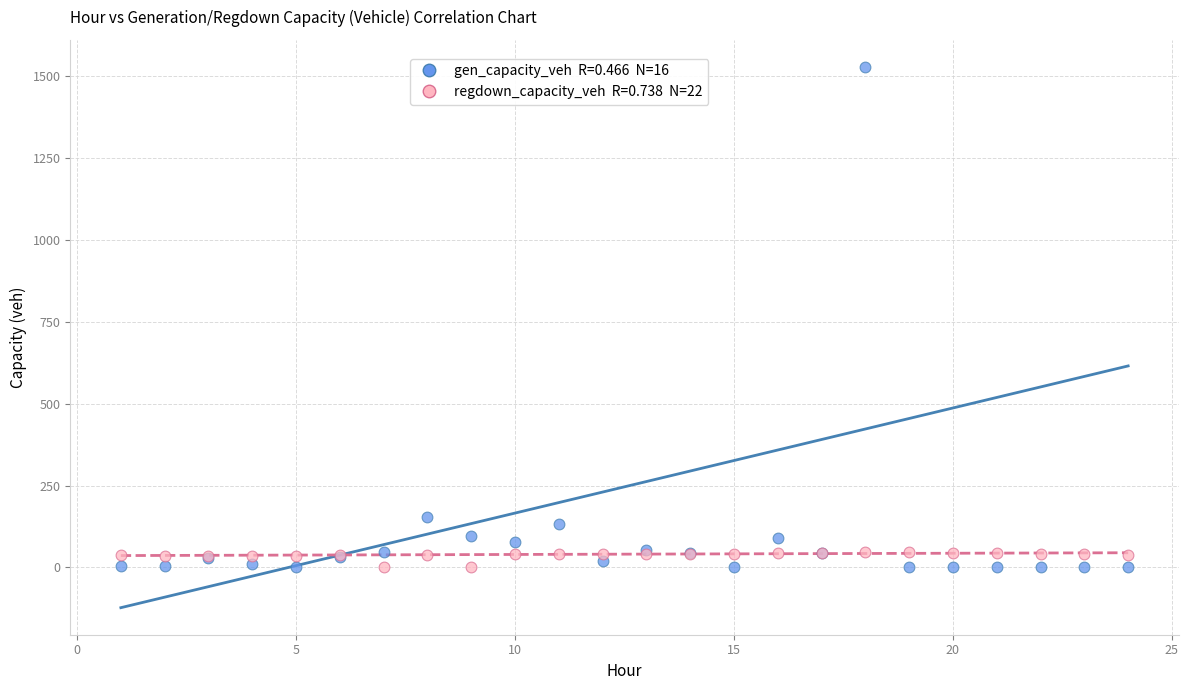

Across all series, what Y value is closest to 764?

154.8